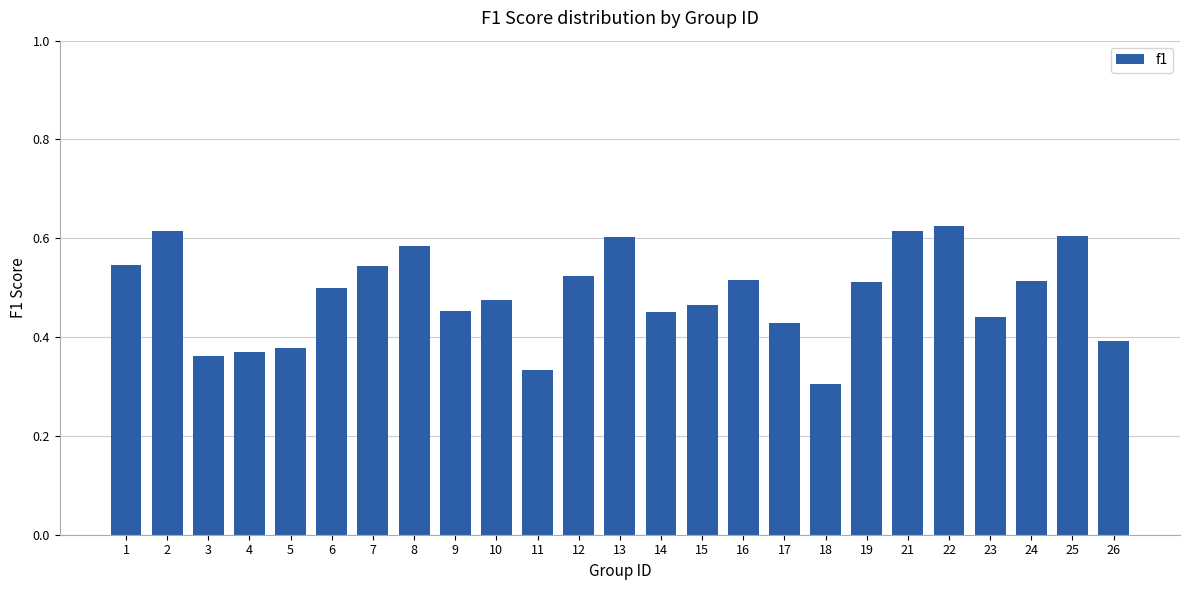

True or false: the data shows 0.1 at 9.

False